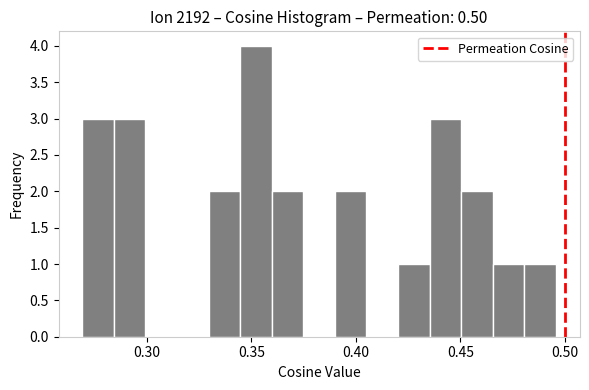

Around what value on the x-axis is the tallest bar? Give the approximate position of its centre, as read against the axis.

0.350